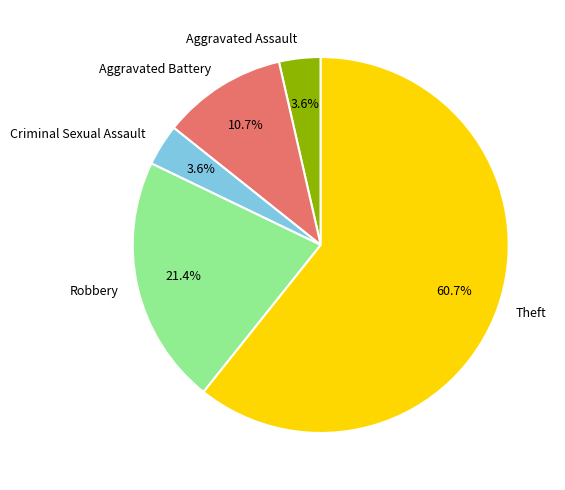

To the nearest percent, what portion does Aggravated Assault represent?

4%